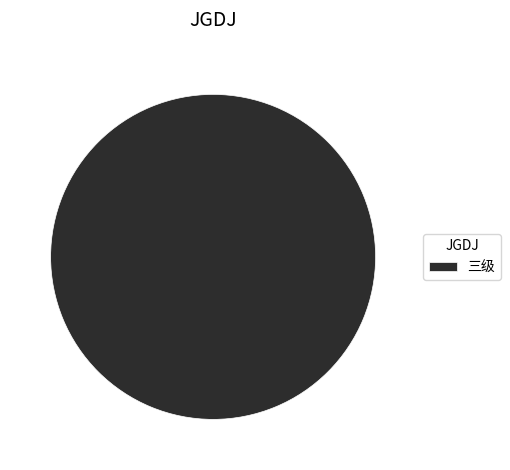

Which category accounts for the majority?

三级